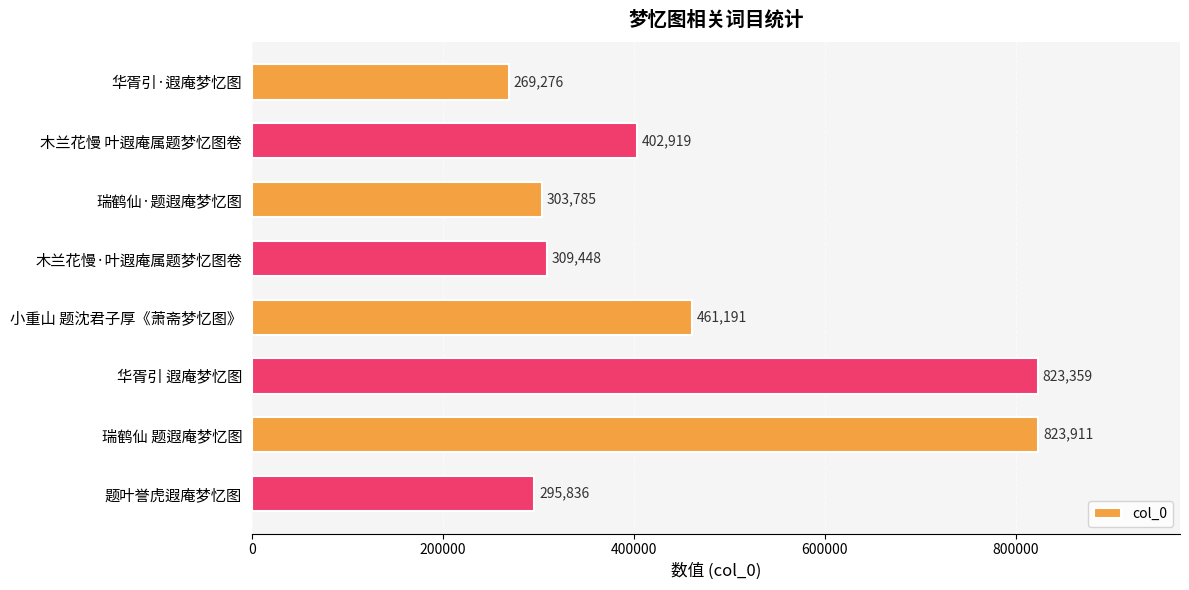

Which has a higher value, 华胥引·遐庵梦忆图 or 木兰花慢 叶遐庵属题梦忆图卷?

木兰花慢 叶遐庵属题梦忆图卷